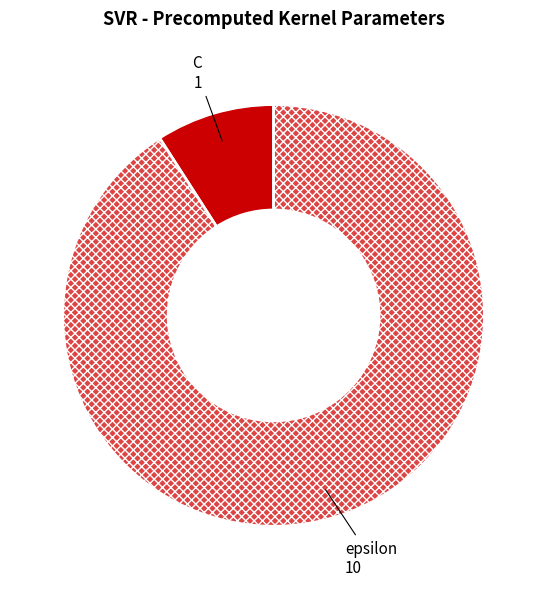

Which has a higher value, C or epsilon?

epsilon